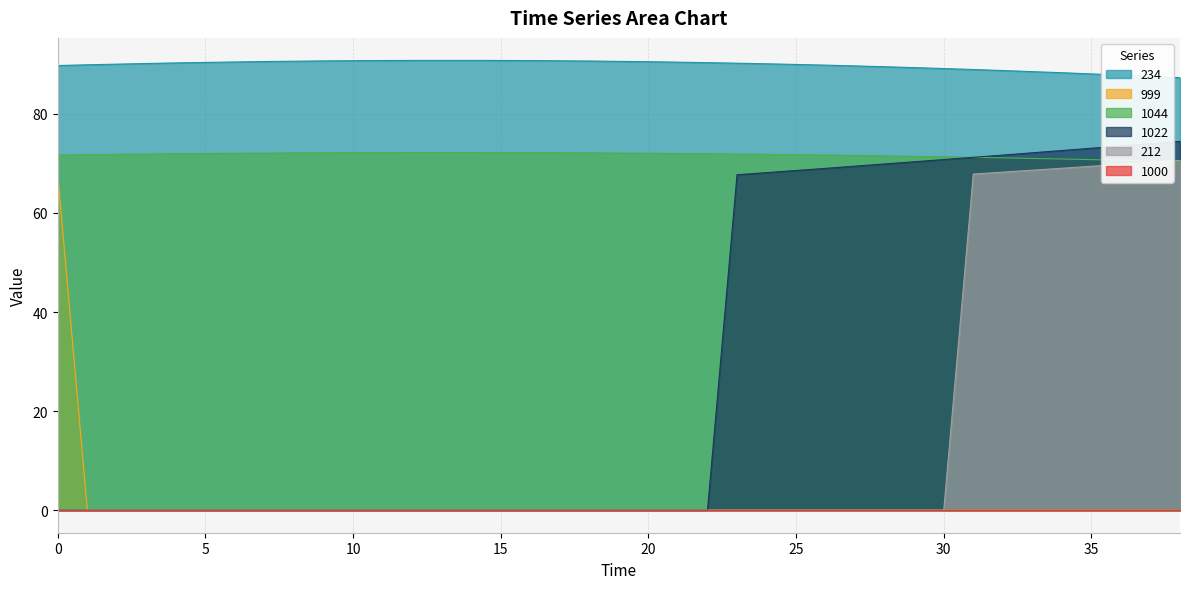

Rank the categories by 234 value from lowest to highest.

38, 37, 36, 35, 34, 33, 32, 31, 30, 29, 28, 27, 0, 26, 1, 25, 2, 24, 3, 23, 4, 22, 5, 21, 6, 20, 7, 19, 8, 18, 9, 17, 10, 16, 11, 15, 12, 13, 14